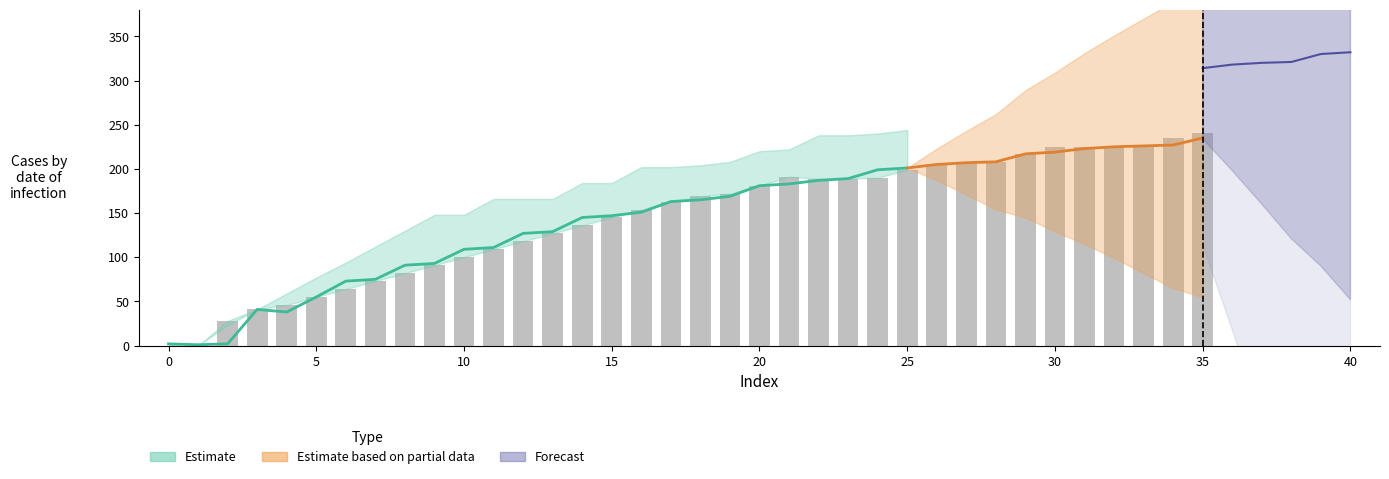

Does the chart contain stacked bars?

No